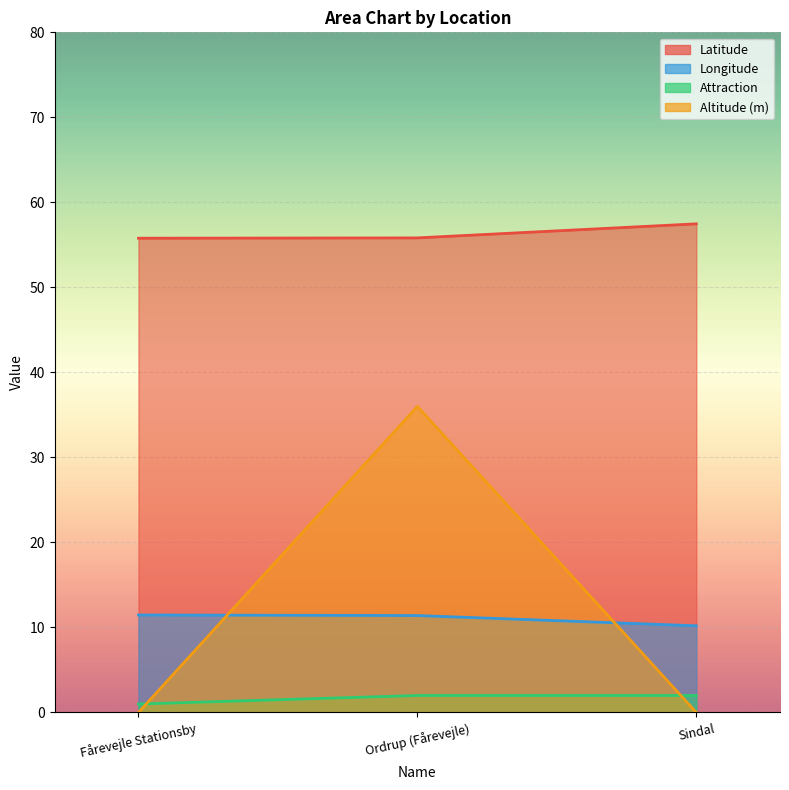

Between Fårevejle Stationsby and Sindal, which is larger?

Sindal